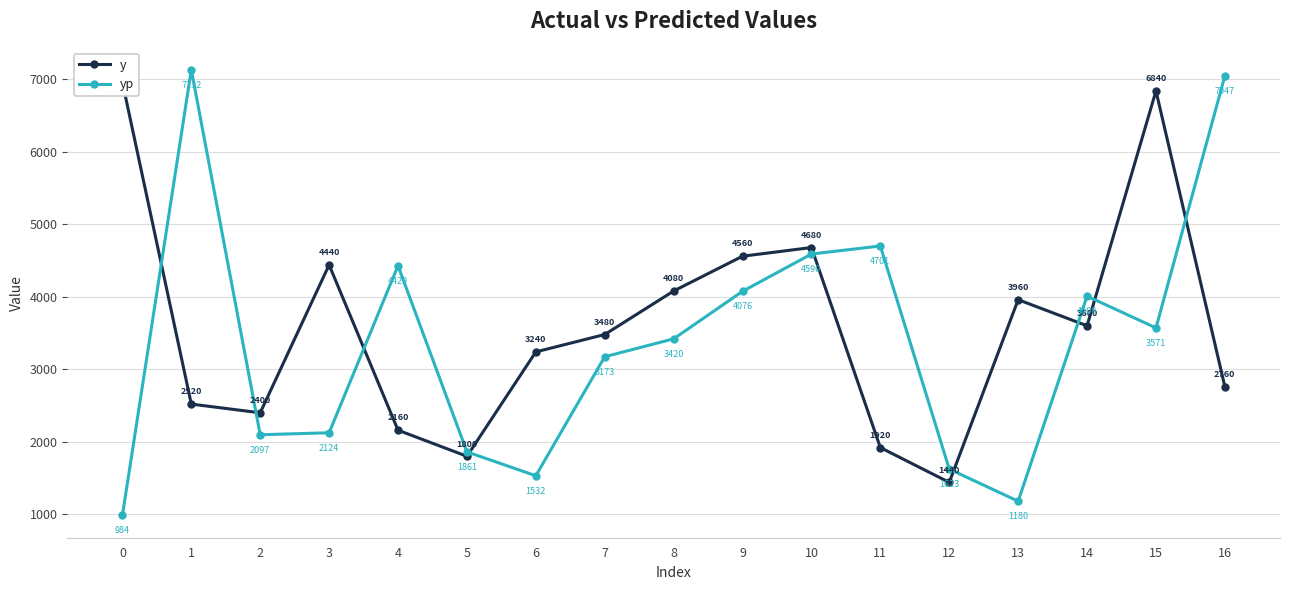

Is this an area chart (filled region under the line)?

No